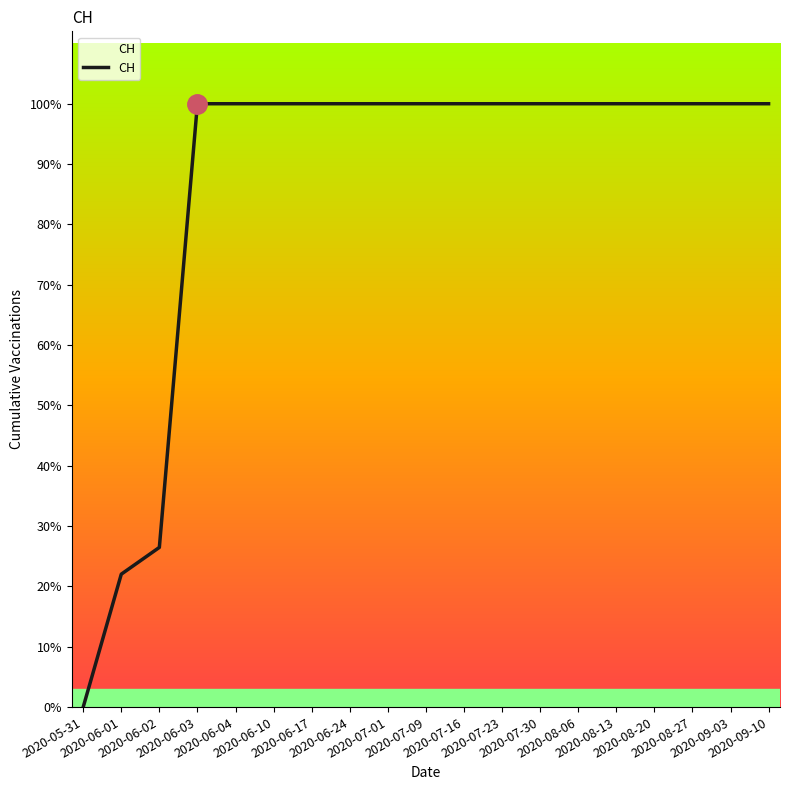

What is the label of the 7th point from the left?

2020-06-17